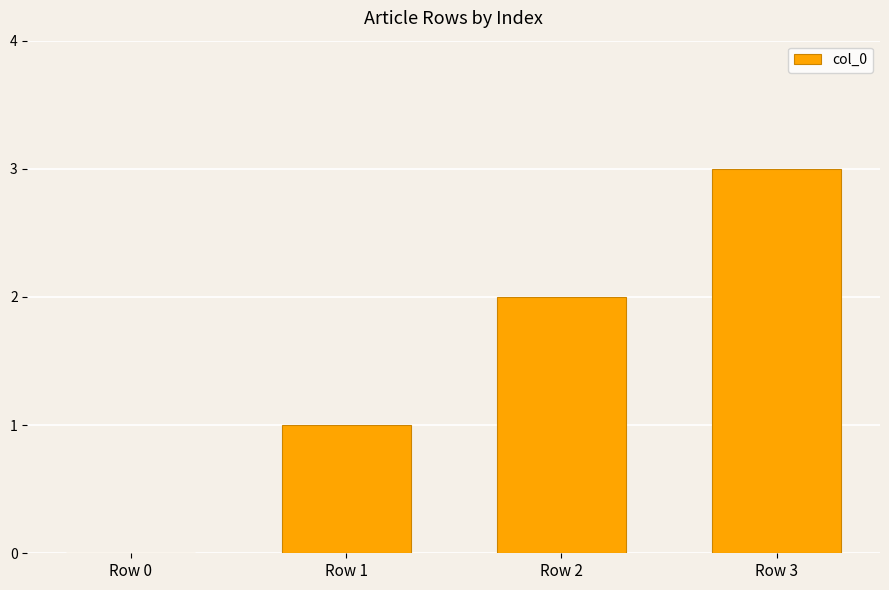

What is the change in value from Row 2 to Row 3?

+1